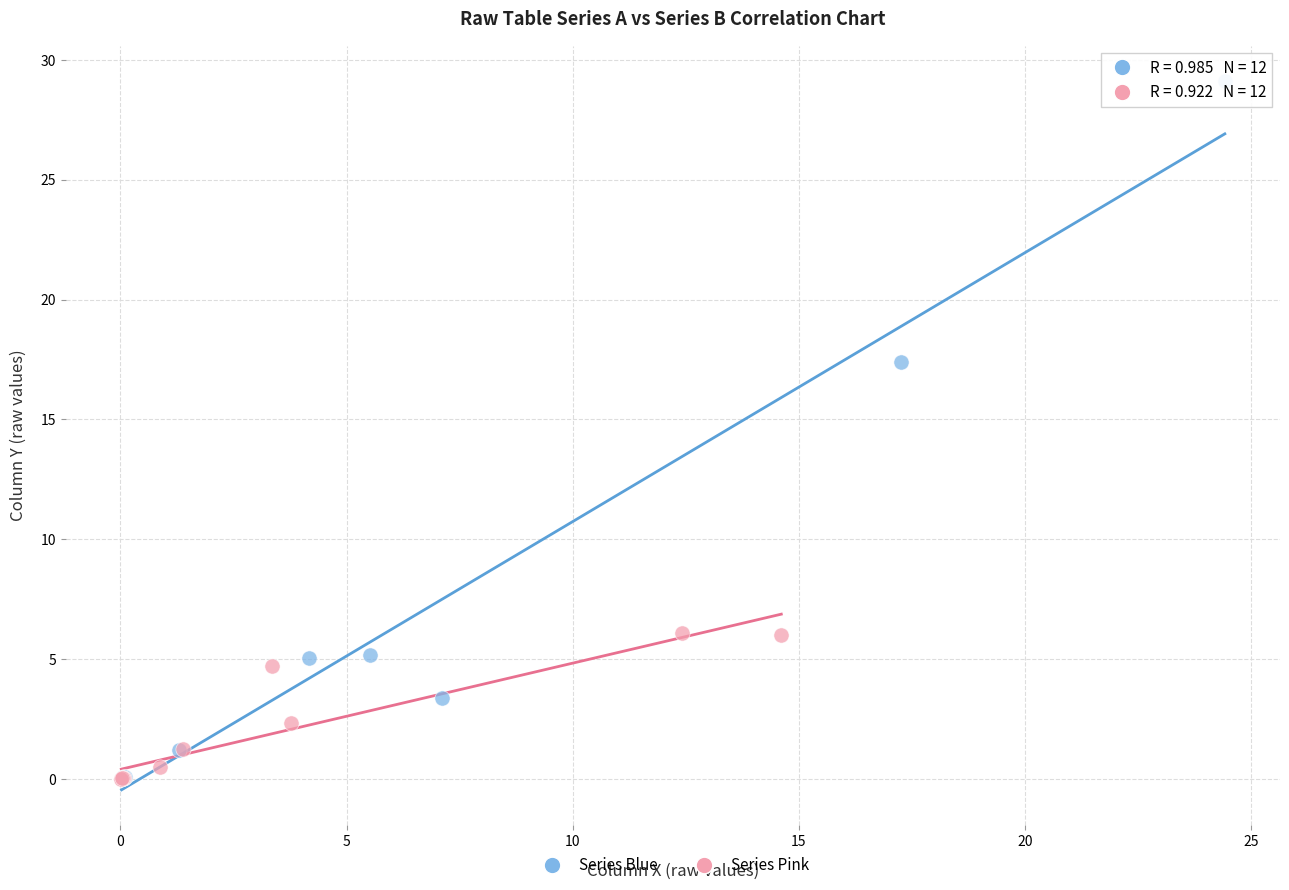

Which series contains the highest Y value?

Series Blue